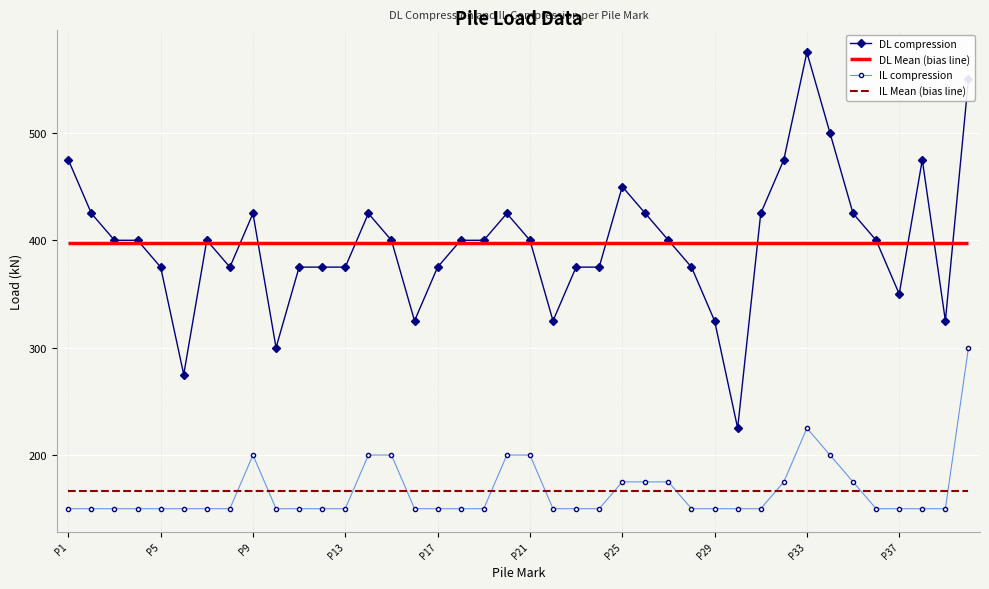

What is the value of the DL compression point at the 28th from the left?

375